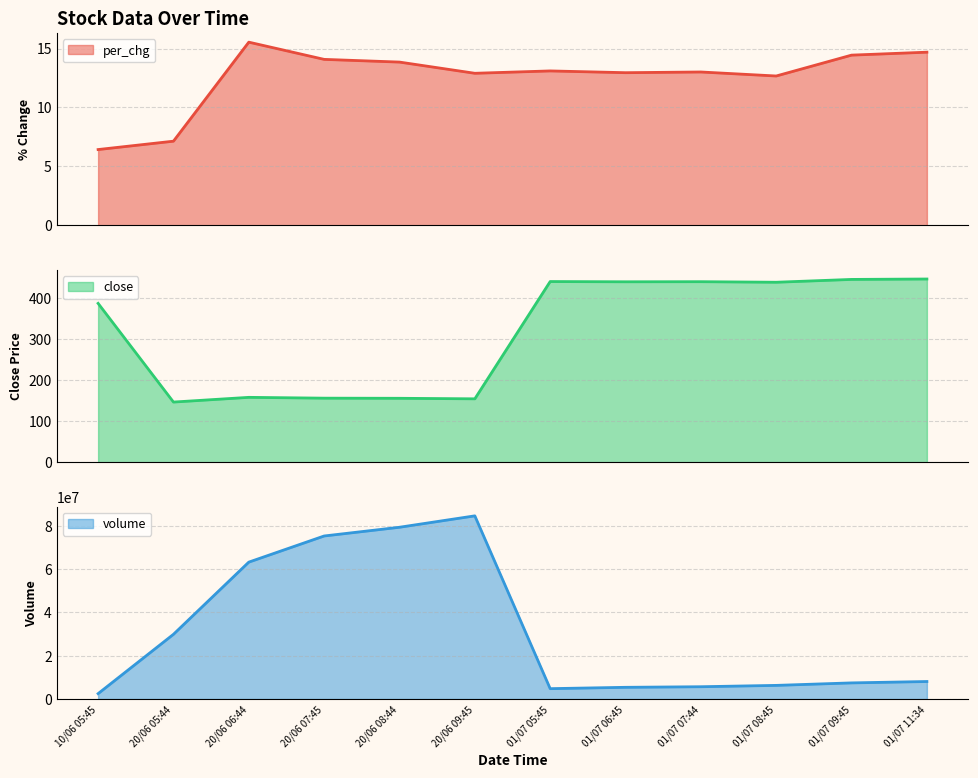

Read the close value at 20/06 08:44.

155.9